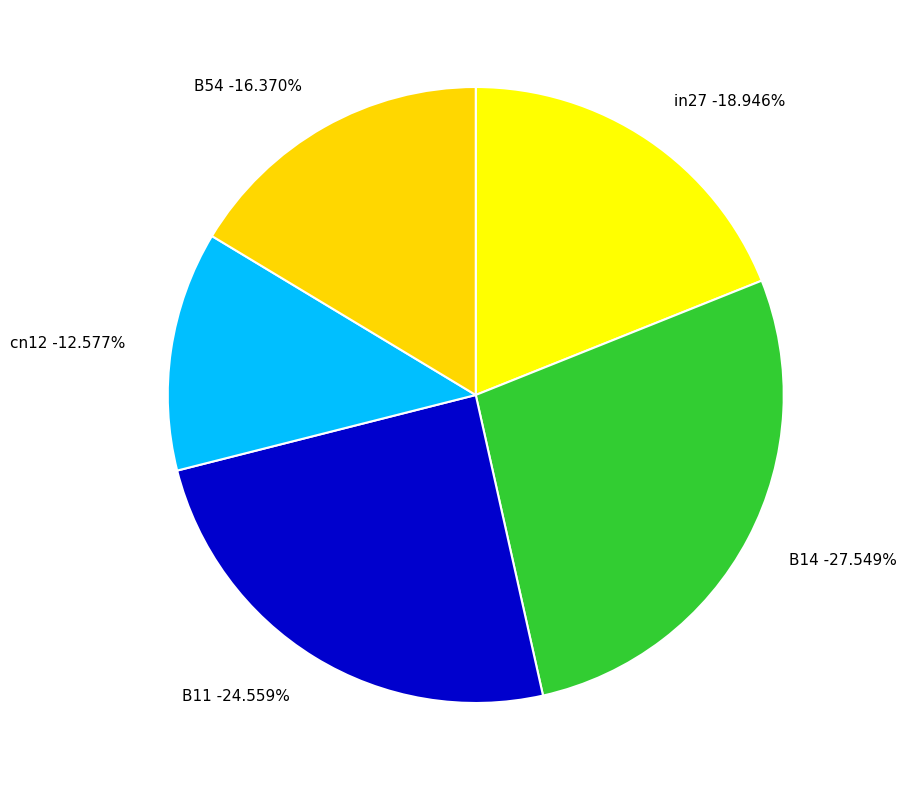

Which category has the biggest portion of the pie?

B14